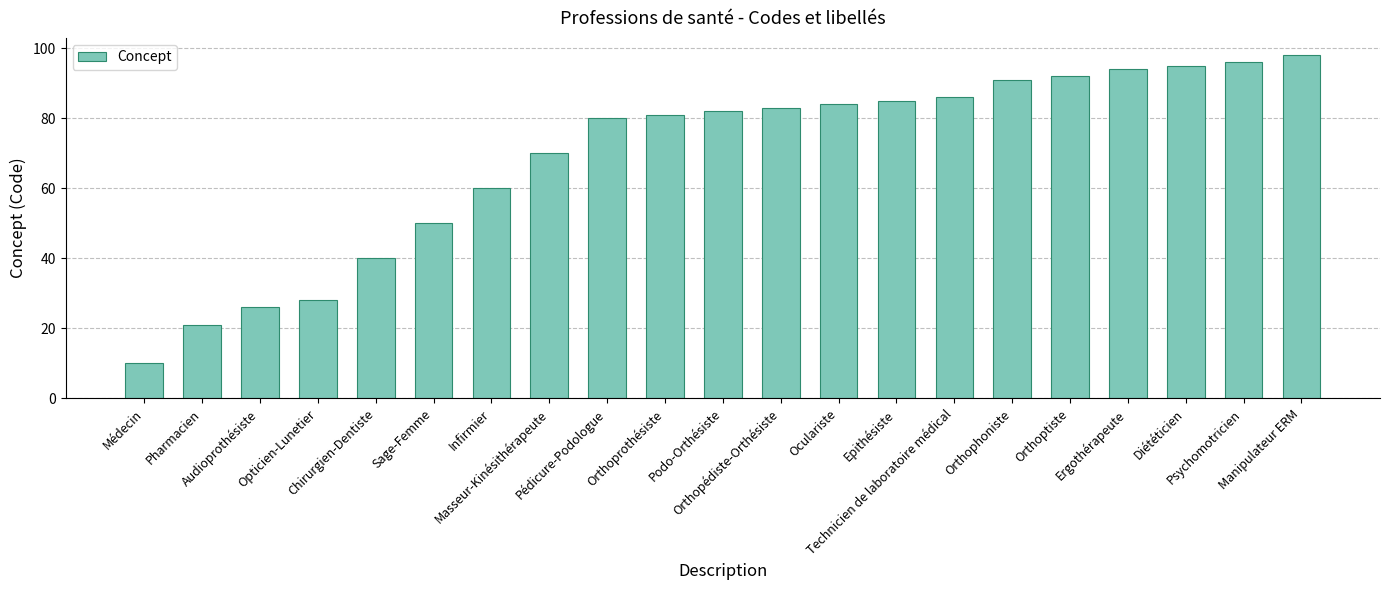

What is the value of the 19th bar from the left?

95